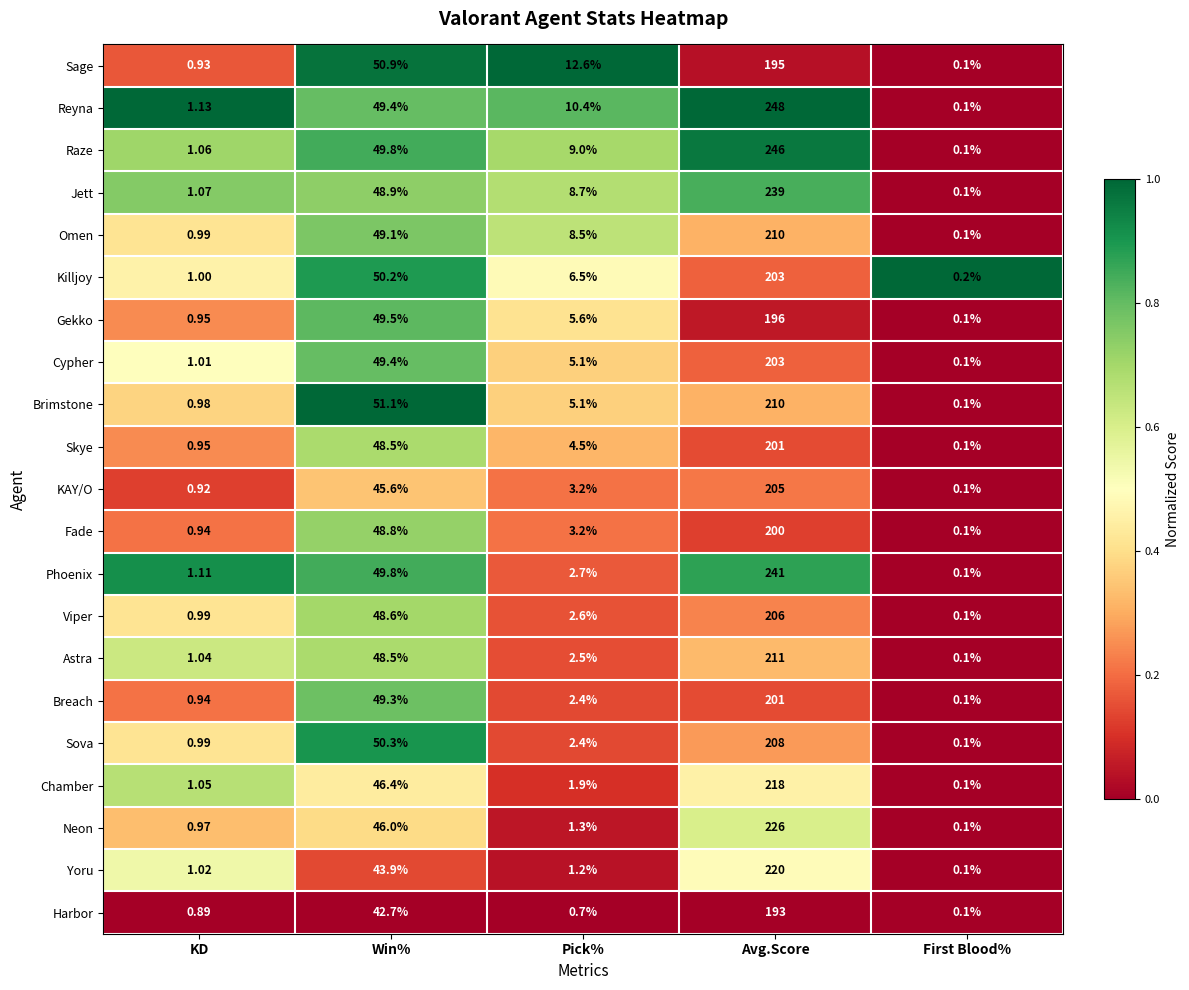

Which category has the lowest value in the Fade series?

First Blood%